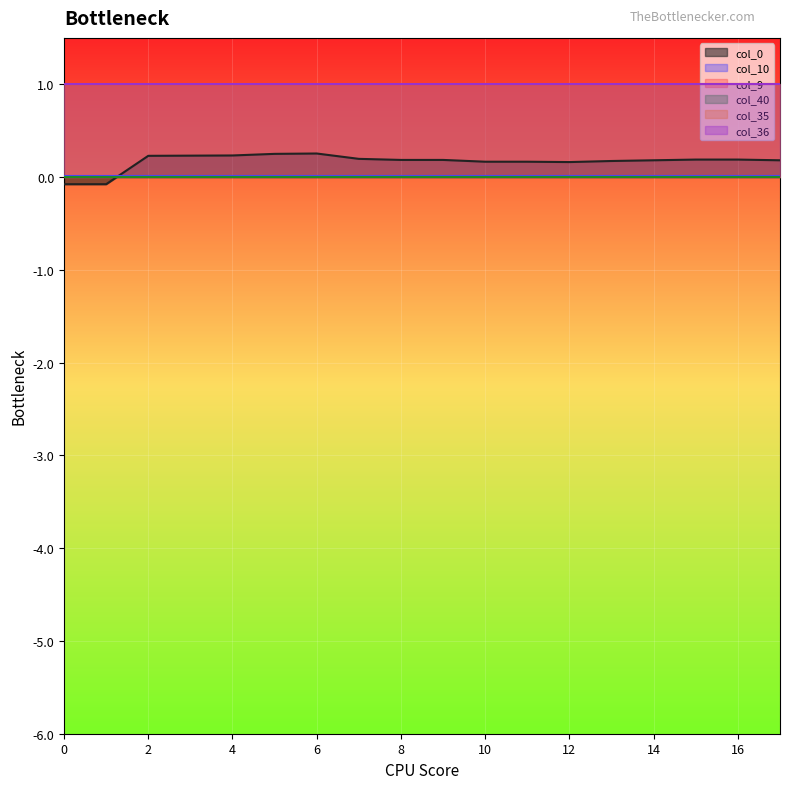

List the series in order of their peak value, lowest first.

col_40, col_9, col_10, col_0, col_35, col_36